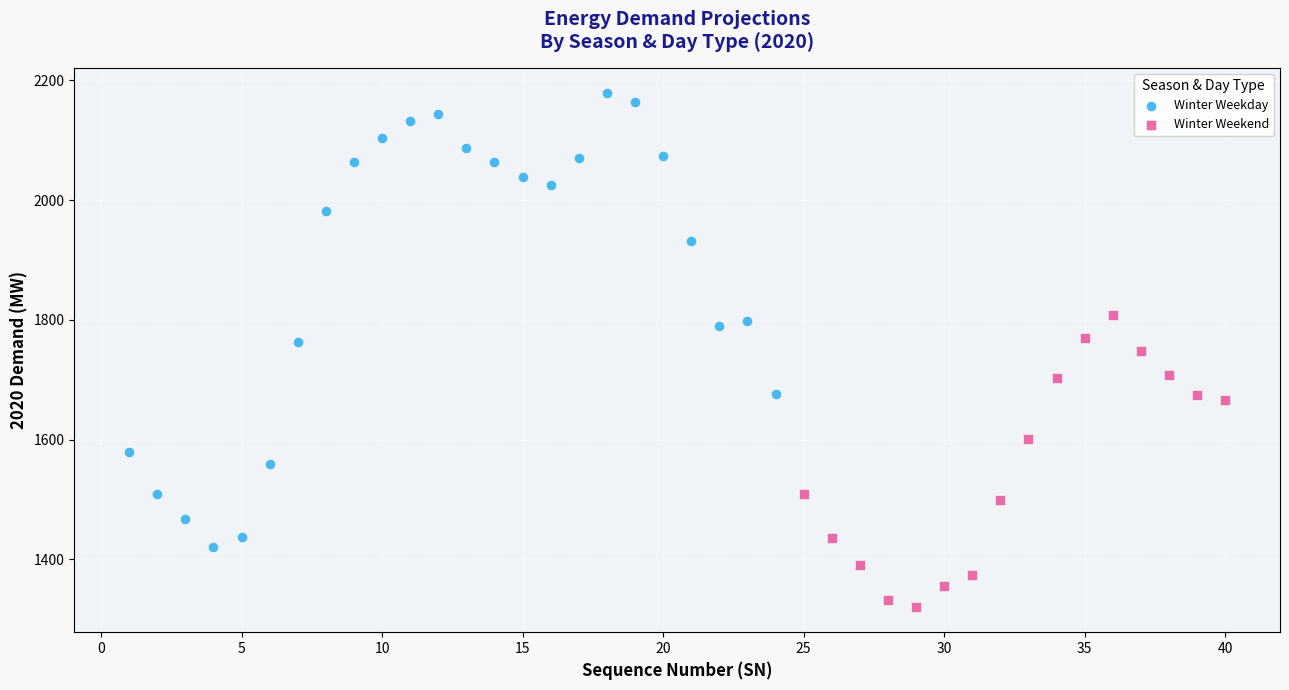

Which series reaches the minimum Y coordinate?

Winter Weekend